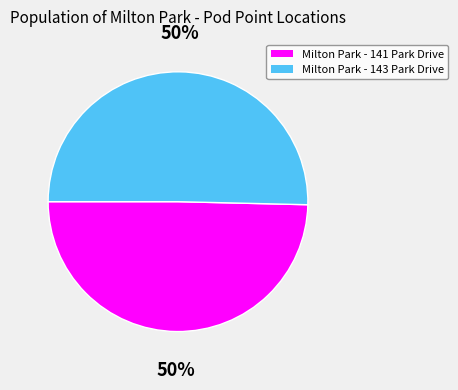

To the nearest percent, what is the combined percentage of Milton Park - 143 Park Drive and Milton Park - 141 Park Drive?

100%